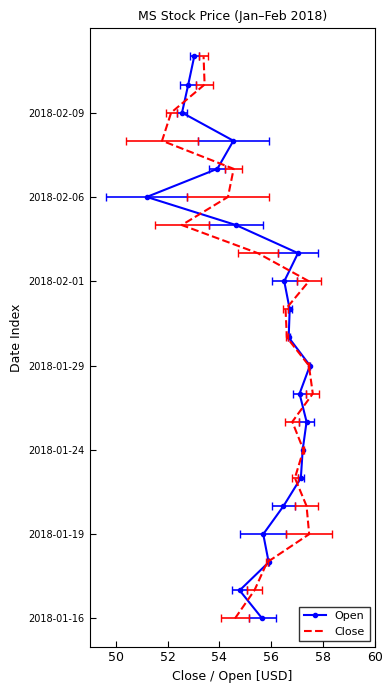

True or false: Open and Close intersect in this chart.

False